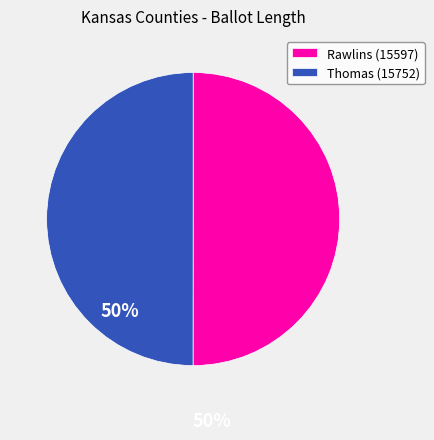

Approximately how many times larger is the value at Rawlins (15597) compared to Thomas (15752)?

1.0